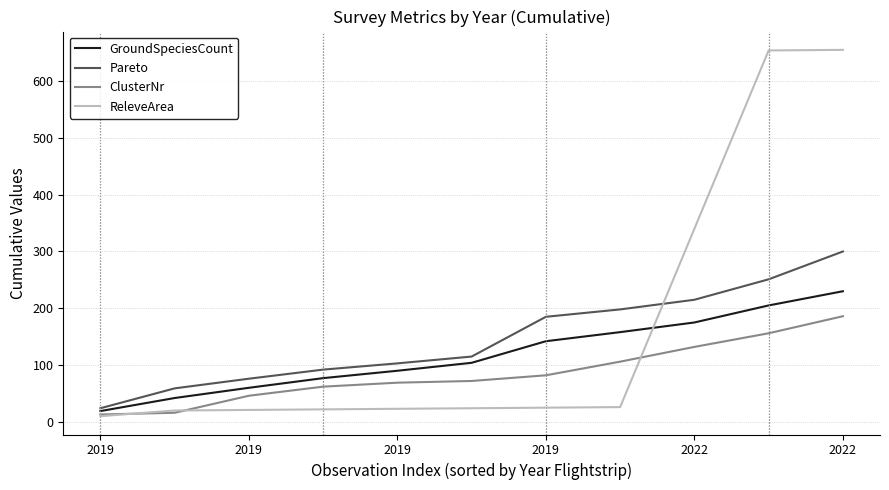

What is the lowest value of the Pareto series?

24